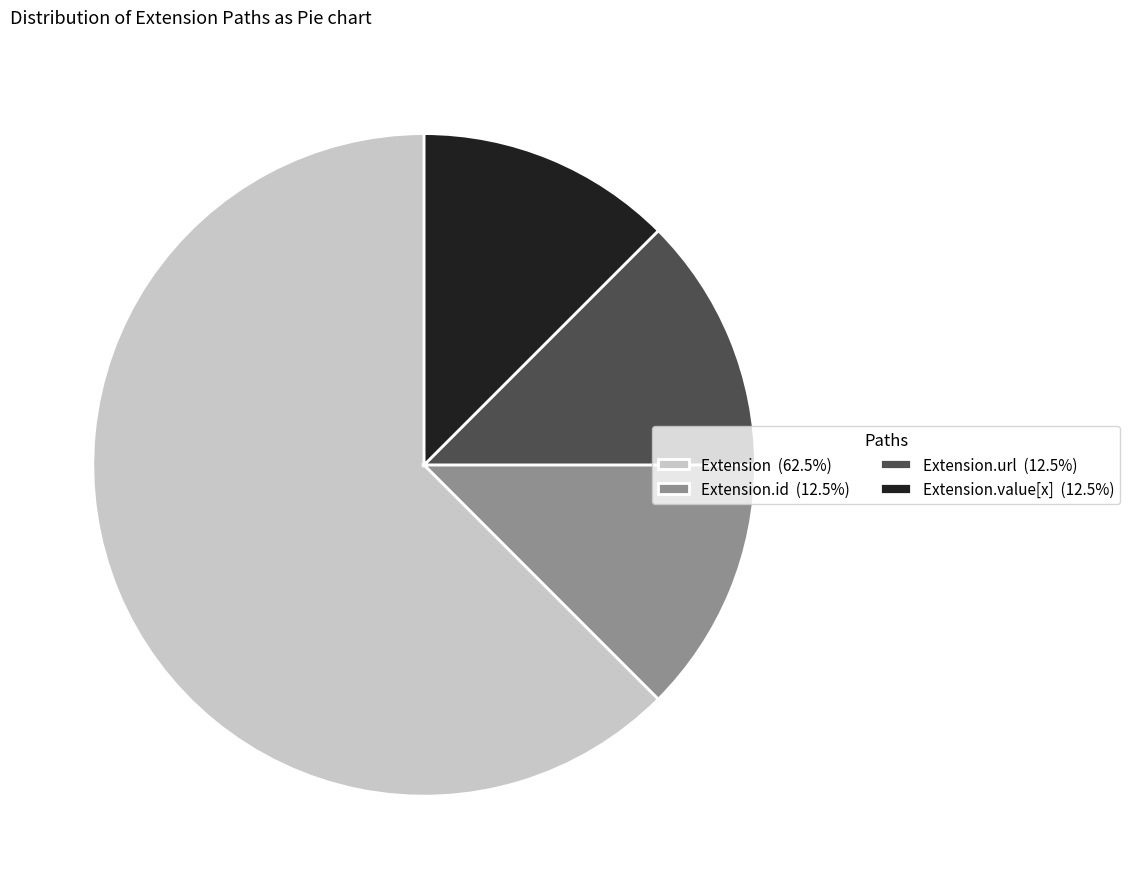

Is Extension.id (12.5%) the majority of the pie?

No